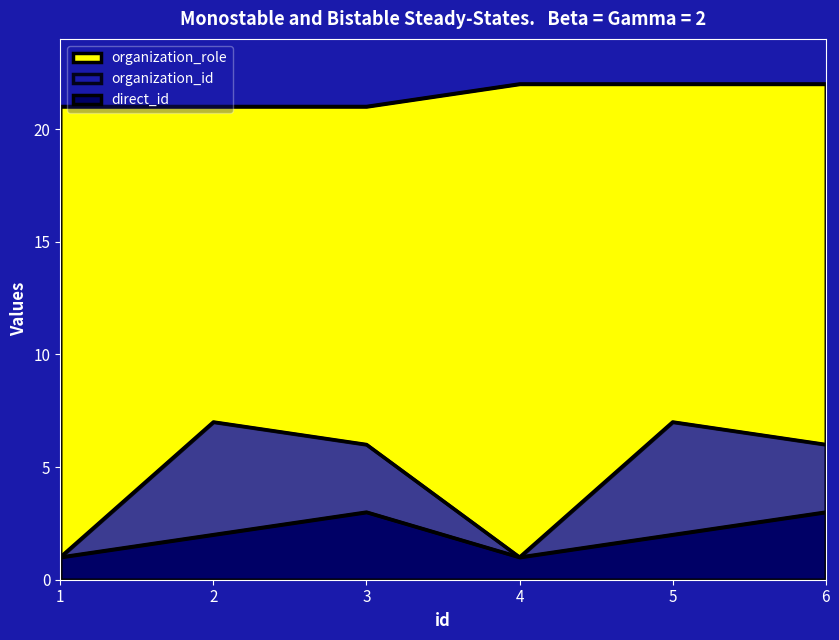

At which label does organization_id reach its peak?

2